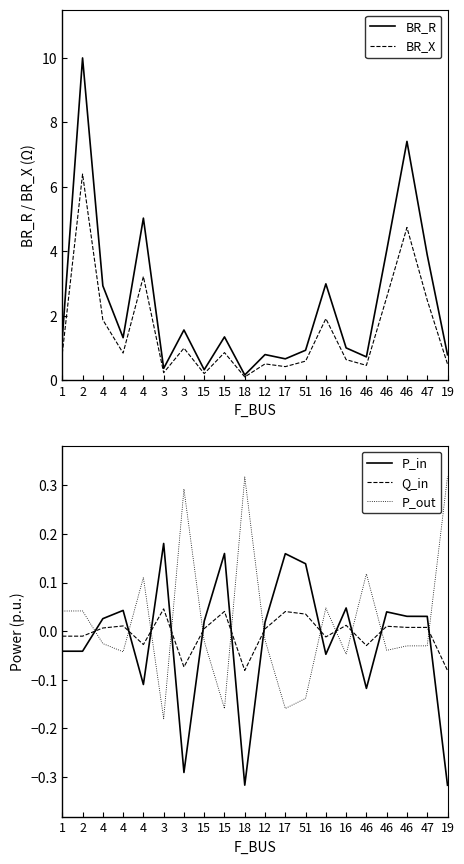

What is the label of the 14th point from the right?

3